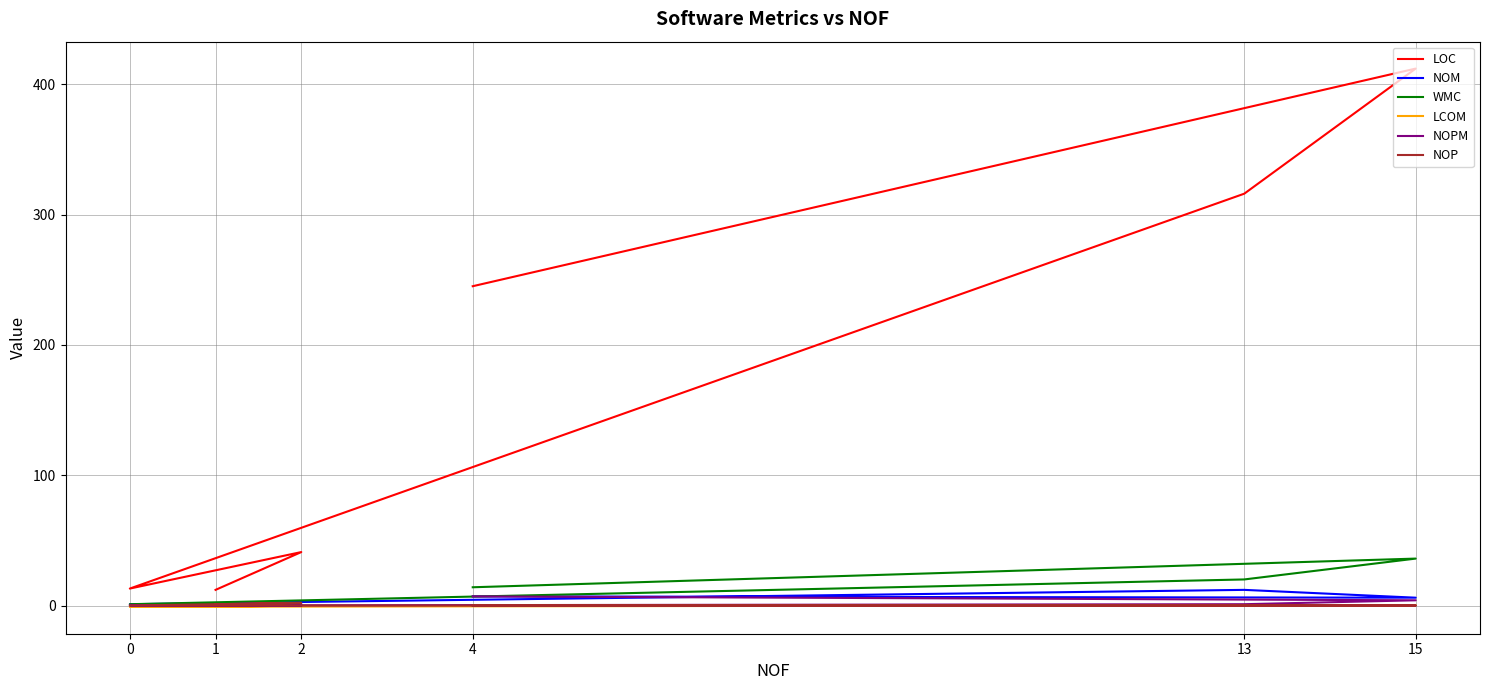

True or false: NOPM and LCOM cross at least once.

False